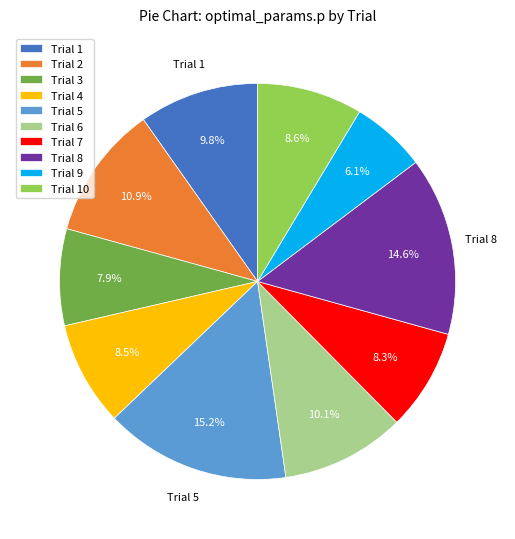

Combined, what portion of the pie is Trial 1 and Trial 4?

18.3%